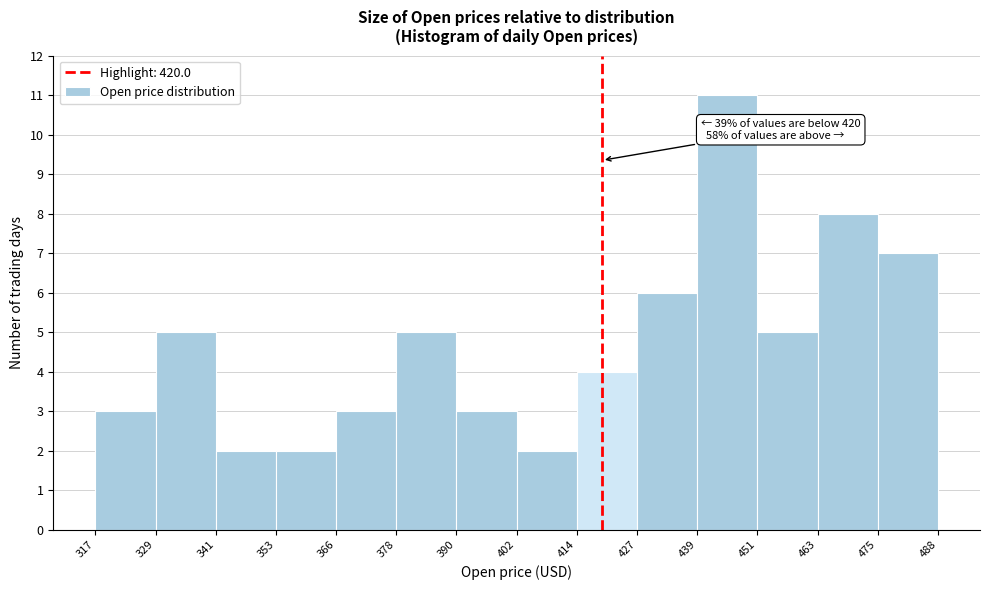

Which range on the x-axis has the tallest bar?

439 to 451